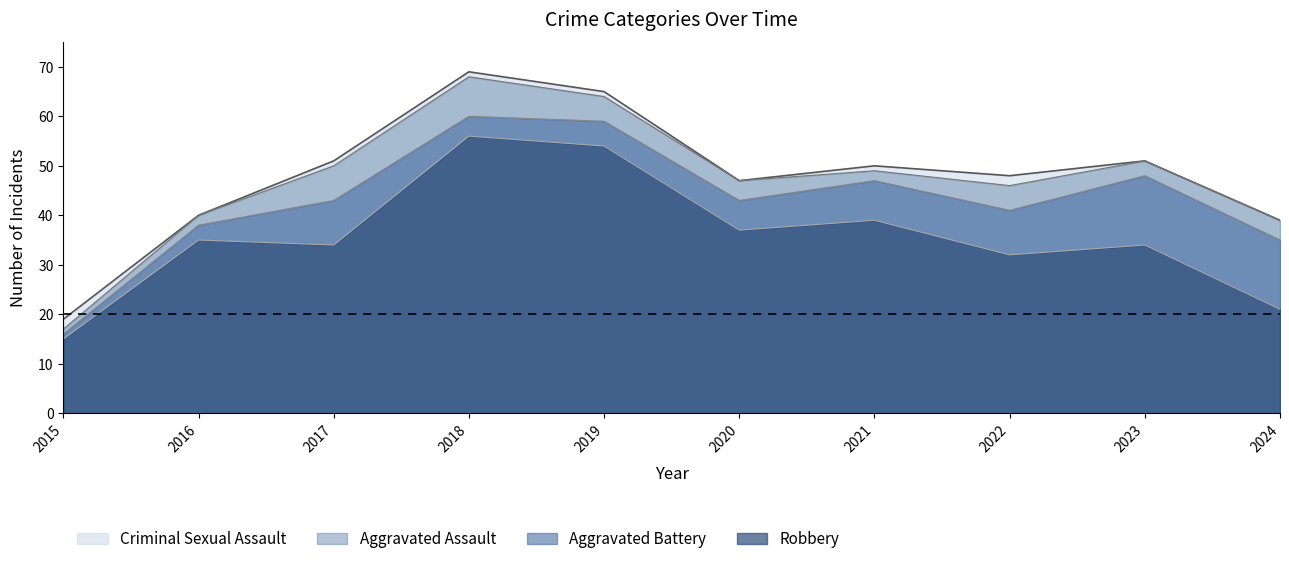

Is the value of Criminal Sexual Assault at 2018 greater than the value of Aggravated Battery at 2021?

Yes